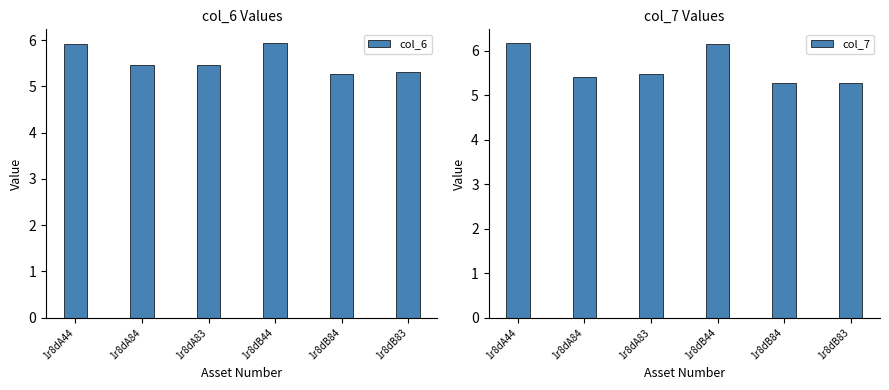

Which series has the widest spread of values?

col_7